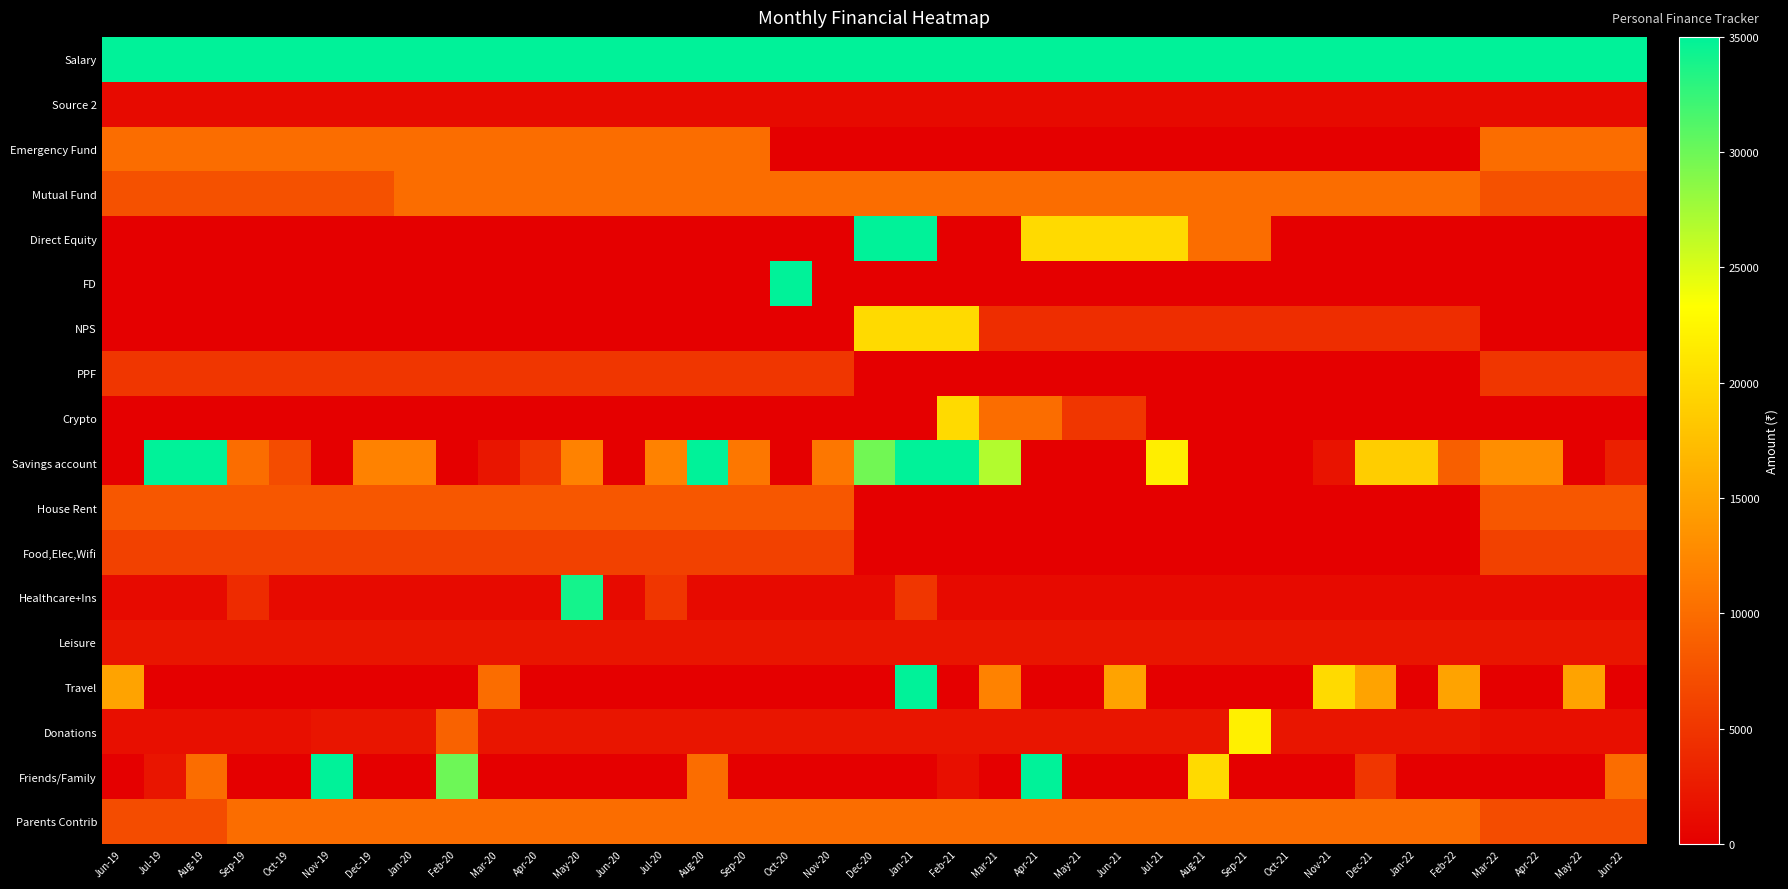

Which has a higher value, Sep-19 or Oct-20?

Oct-20